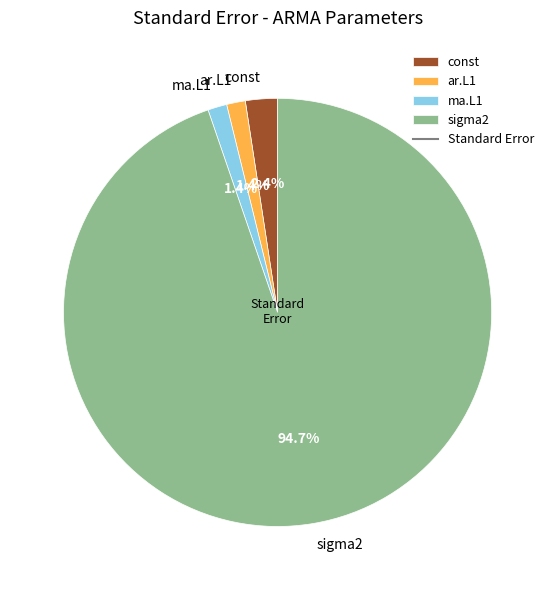

Which slice is the largest?

sigma2